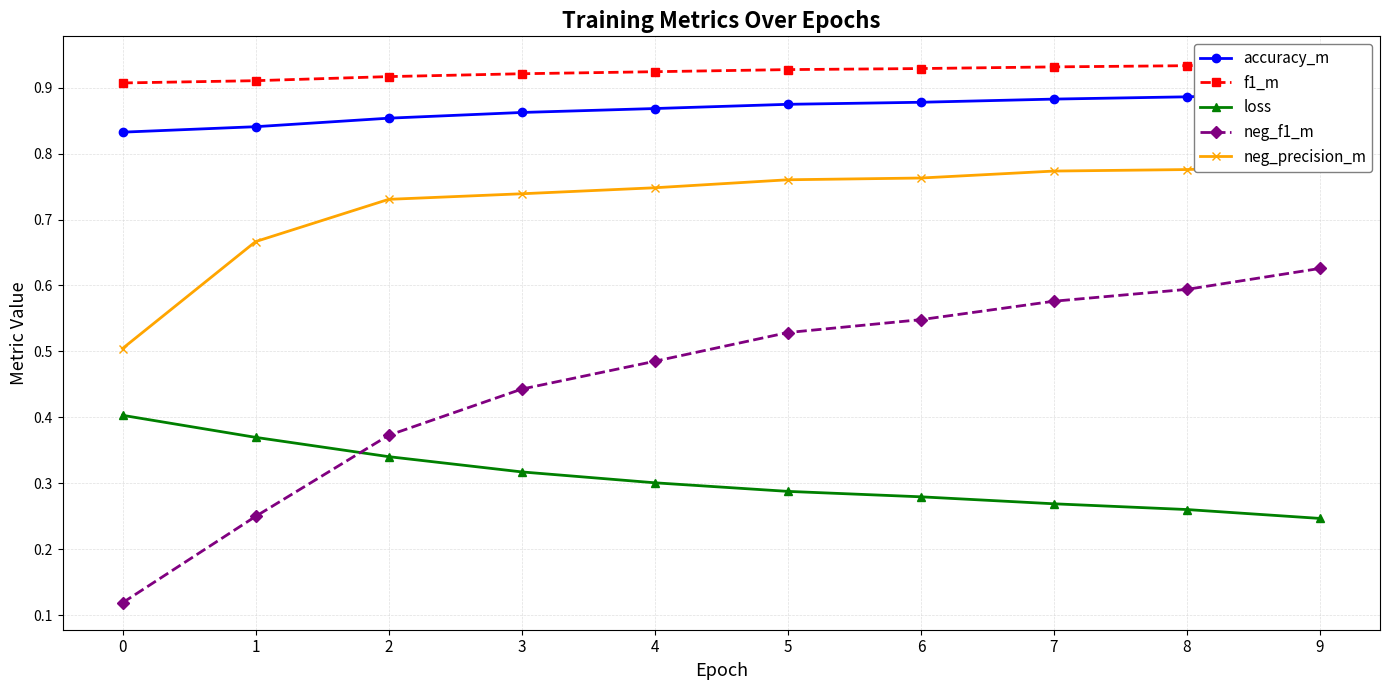

Reading left to right, list all the values displayed in this chart.

accuracy_m: 0.8	0.8	0.9	0.9	0.9	0.9	0.9	0.9	0.9	0.9
f1_m: 0.9	0.9	0.9	0.9	0.9	0.9	0.9	0.9	0.9	0.9
loss: 0.4	0.4	0.3	0.3	0.3	0.3	0.3	0.3	0.3	0.2
neg_f1_m: 0.1	0.2	0.4	0.4	0.5	0.5	0.5	0.6	0.6	0.6
neg_precision_m: 0.5	0.7	0.7	0.7	0.7	0.8	0.8	0.8	0.8	0.8